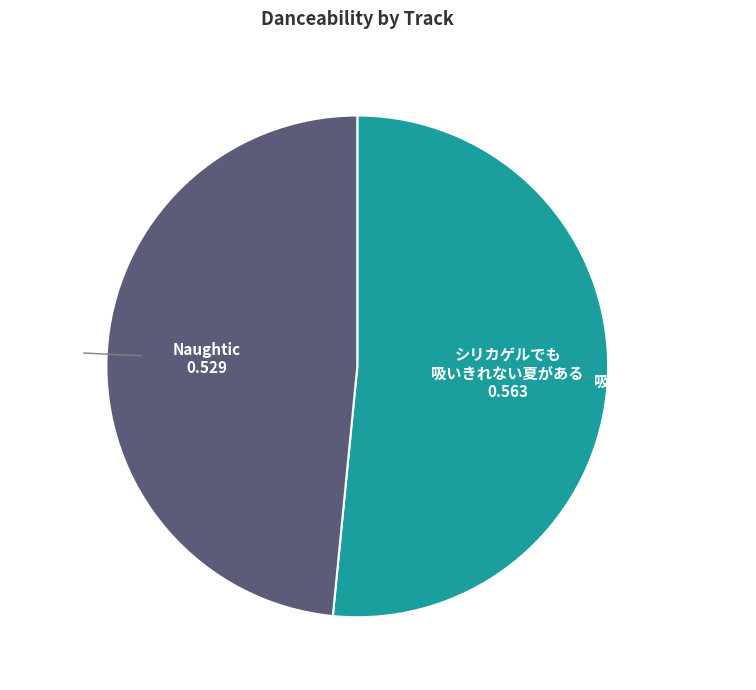

Does any single category account for the majority?

Yes